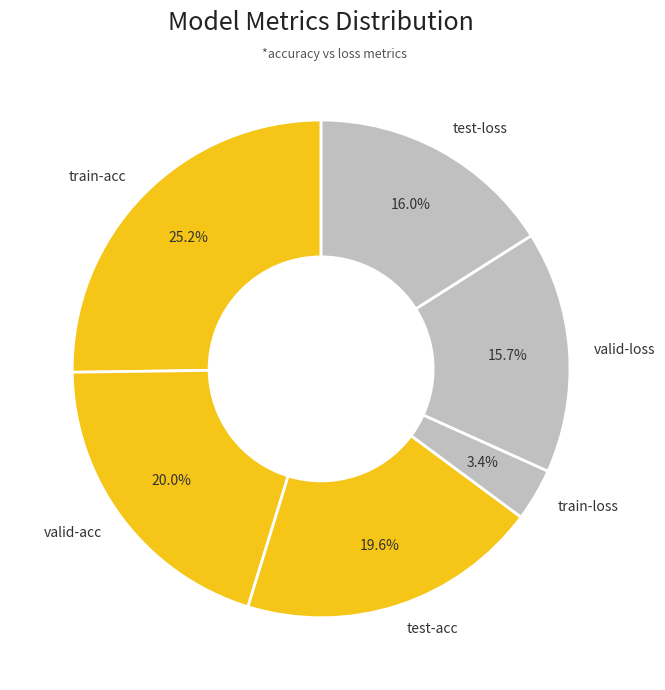

To the nearest percent, what is the difference between the largest and smallest slice percentages?

22%